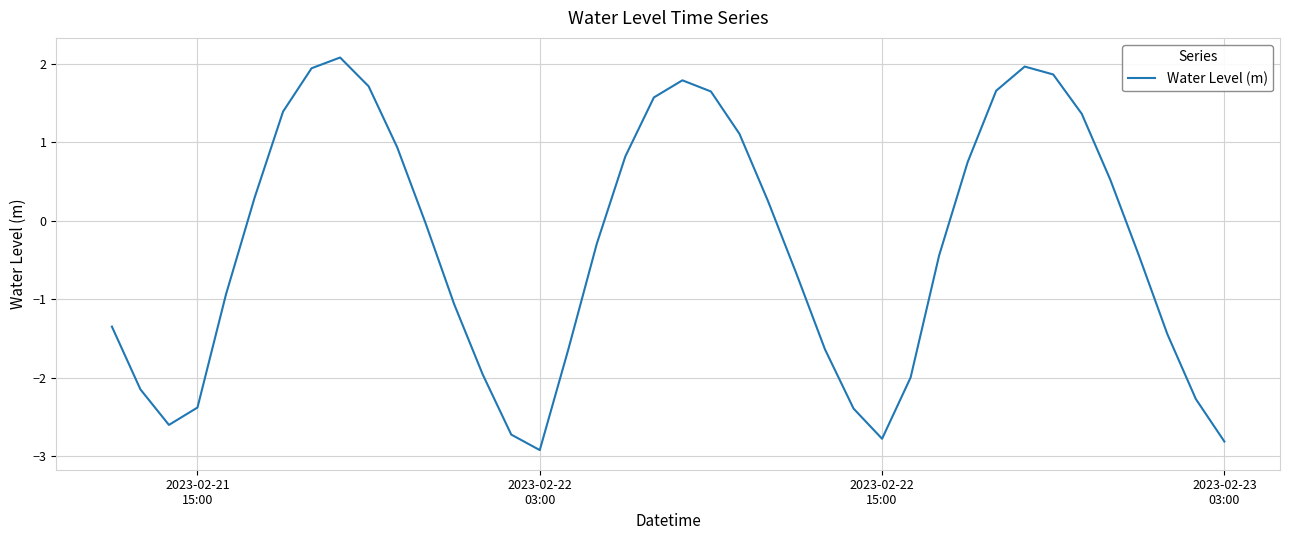

What is the difference between the second highest and second lowest values?

4.8